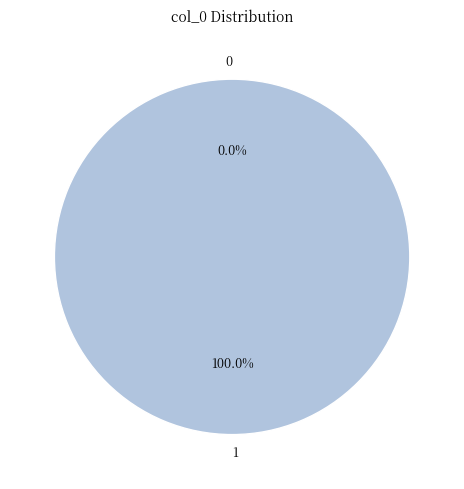

Rank the categories by value from highest to lowest.

1, 0